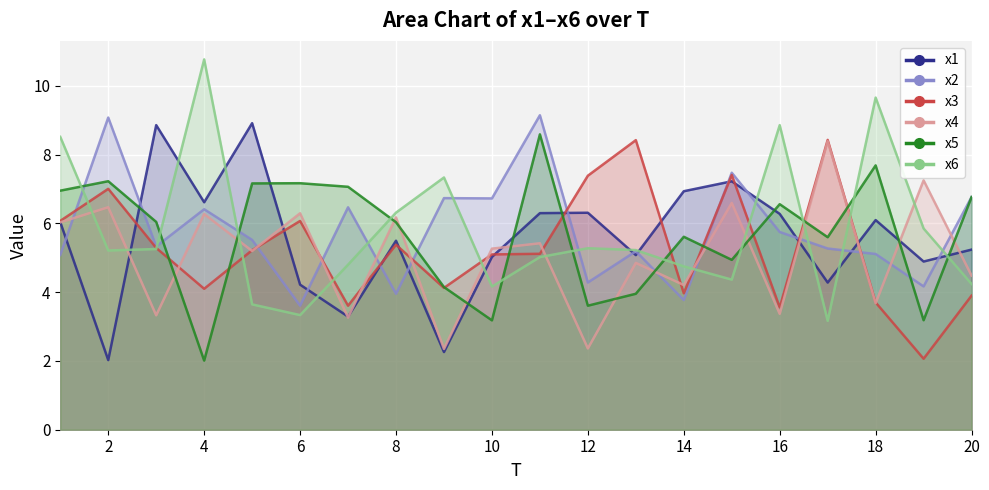

Between which two adjacent categories do x4 and x6 first intersect?

1 and 2